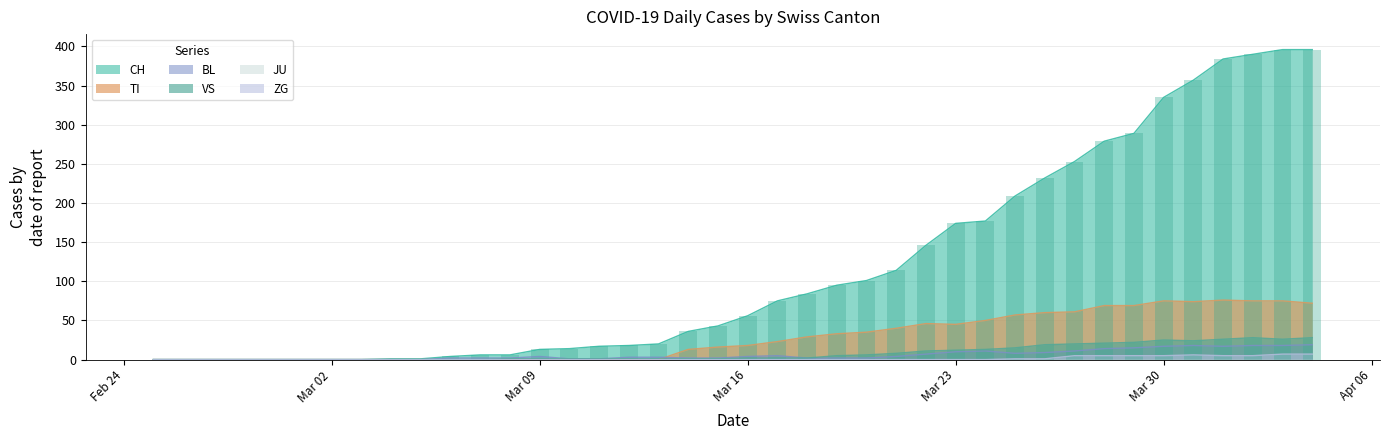

The value of ZG at Mar 23 is 0. True or false?

True